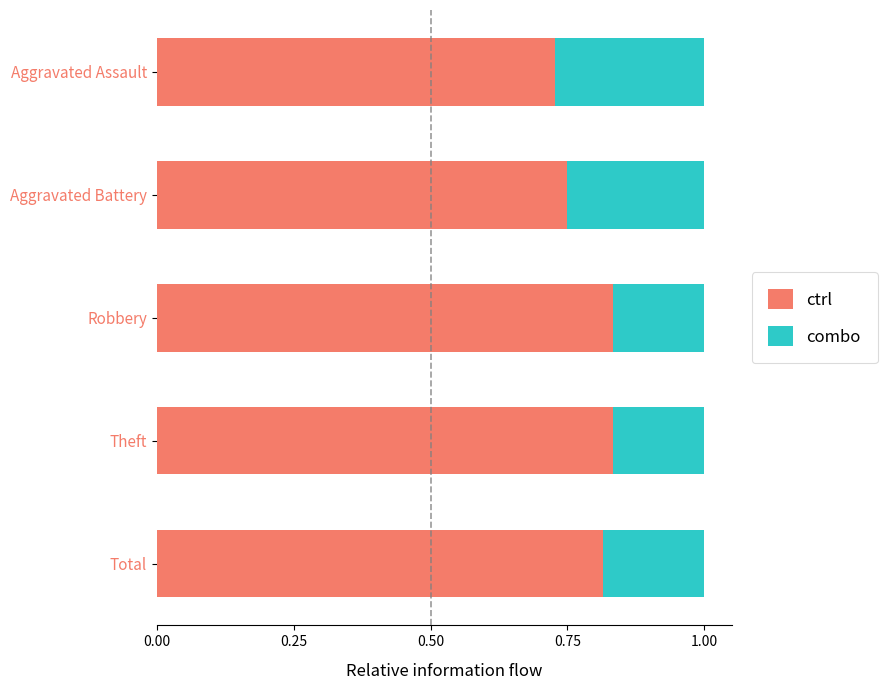

Where is ctrl nearest to the value 0?

Aggravated Assault